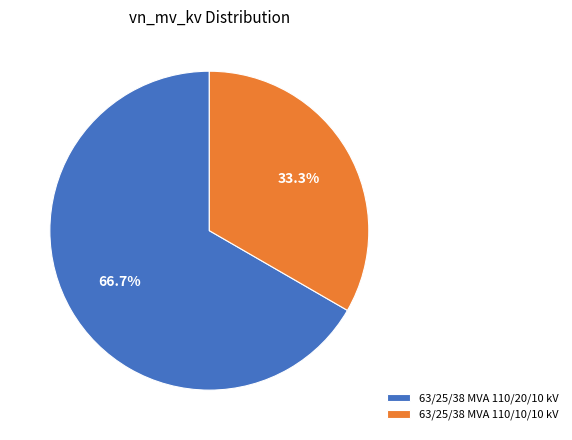

Count the number of slices in the pie.

2